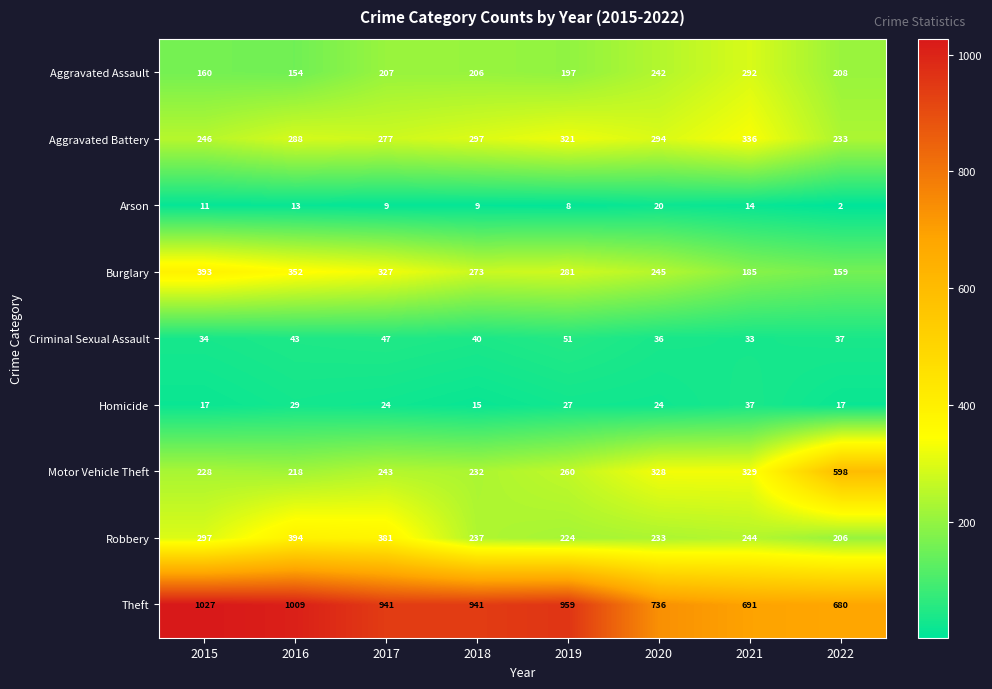

Count the number of categories in the chart.

8